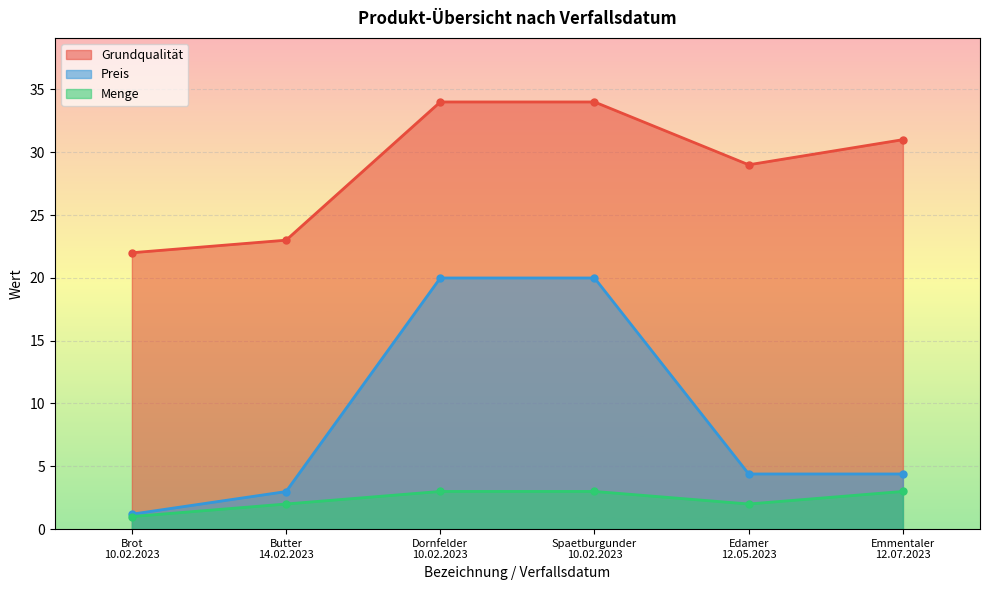

Reading left to right, list all the values displayed in this chart.

Grundqualität: Brot
10.02.2023=22.0	Butter
14.02.2023=23.0	Dornfelder
10.02.2023=34.0	Spaetburgunder
10.02.2023=34.0	Edamer
12.05.2023=29.0	Emmentaler
12.07.2023=31.0
Preis: Brot
10.02.2023=1.2	Butter
14.02.2023=3.0	Dornfelder
10.02.2023=20.0	Spaetburgunder
10.02.2023=20.0	Edamer
12.05.2023=4.4	Emmentaler
12.07.2023=4.4
Menge: Brot
10.02.2023=1.0	Butter
14.02.2023=2.0	Dornfelder
10.02.2023=3.0	Spaetburgunder
10.02.2023=3.0	Edamer
12.05.2023=2.0	Emmentaler
12.07.2023=3.0